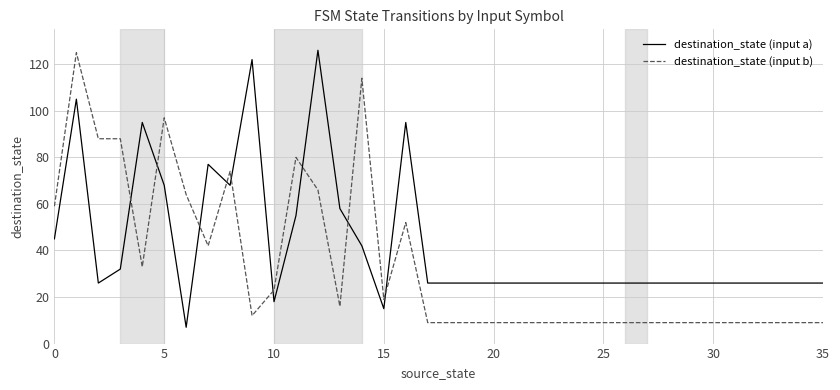

How many distinct data groups are displayed?

2